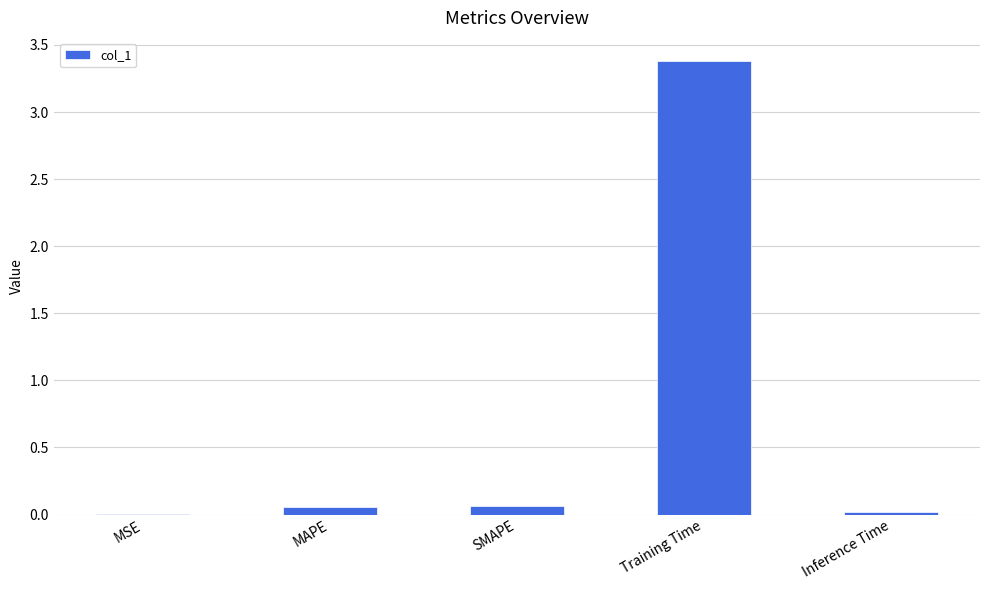

What is the sum of all values?

3.5